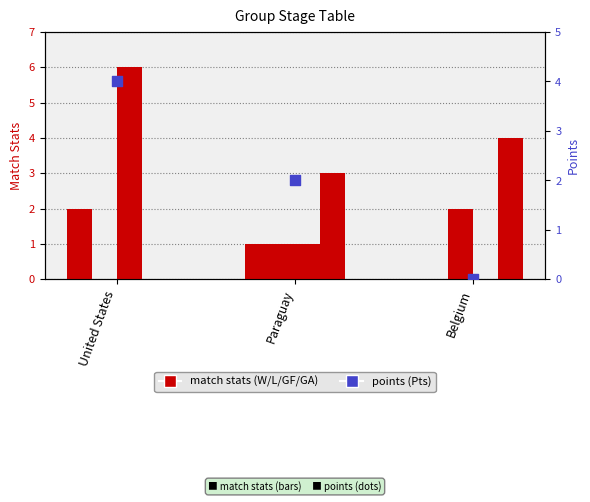

Which series has the largest total across all categories?

GF